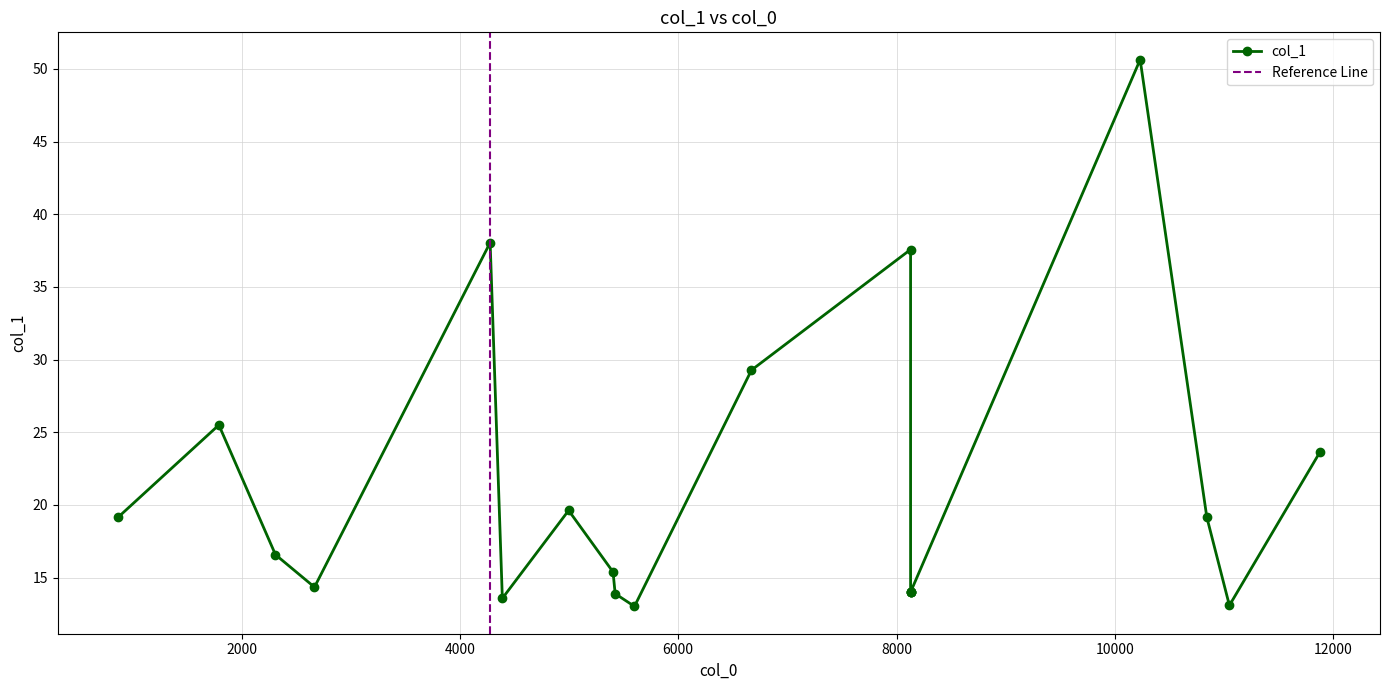

What is the change in value from 5422.6 to 8128.7?

+0.1